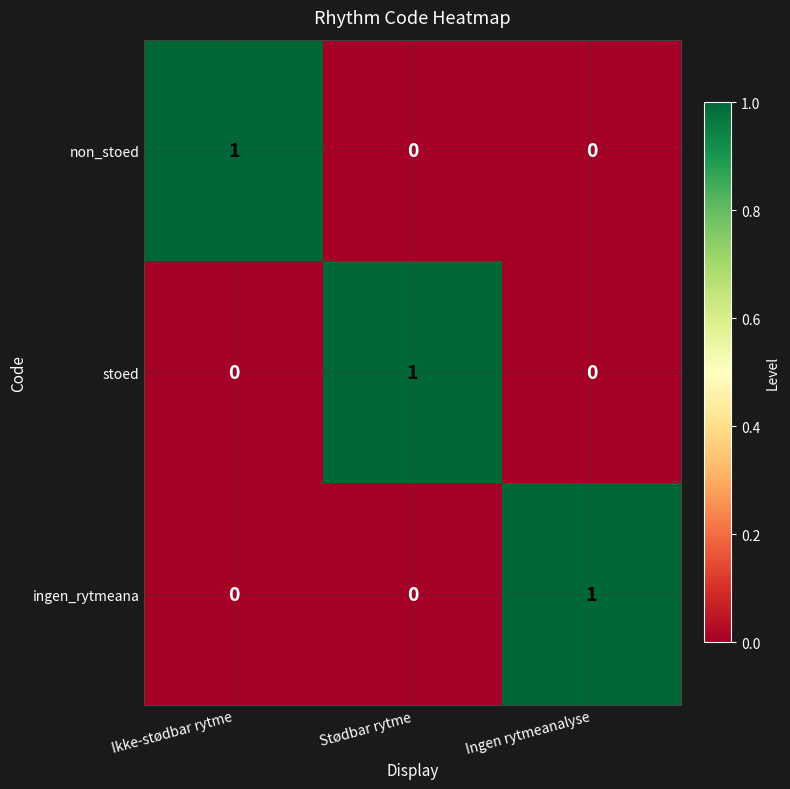

Count the stoed values in the range 0 to 1.

3